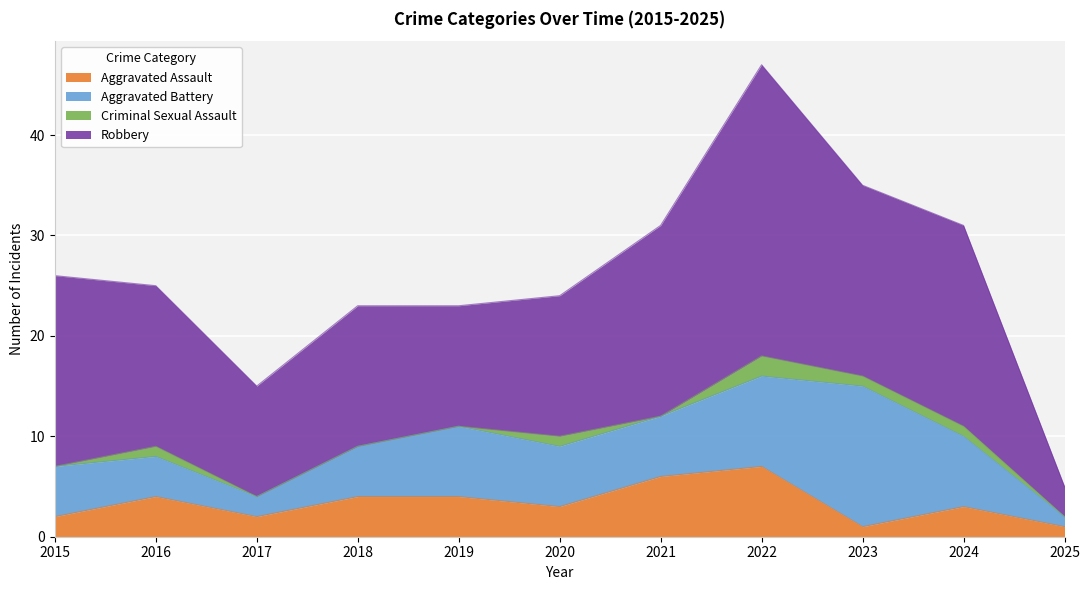

What is the highest value of the Robbery series?

29